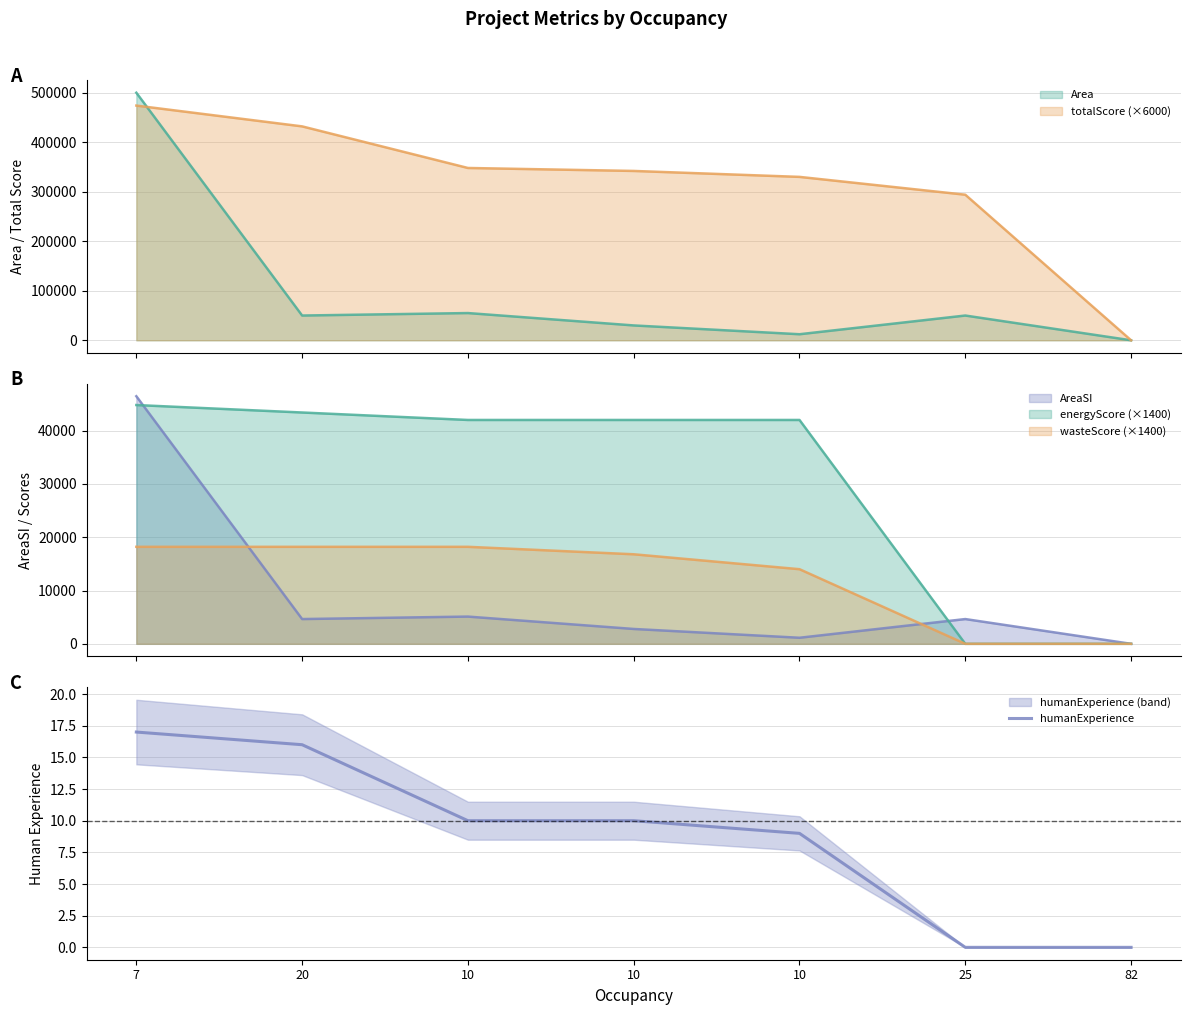

How many data points does each series have?

7